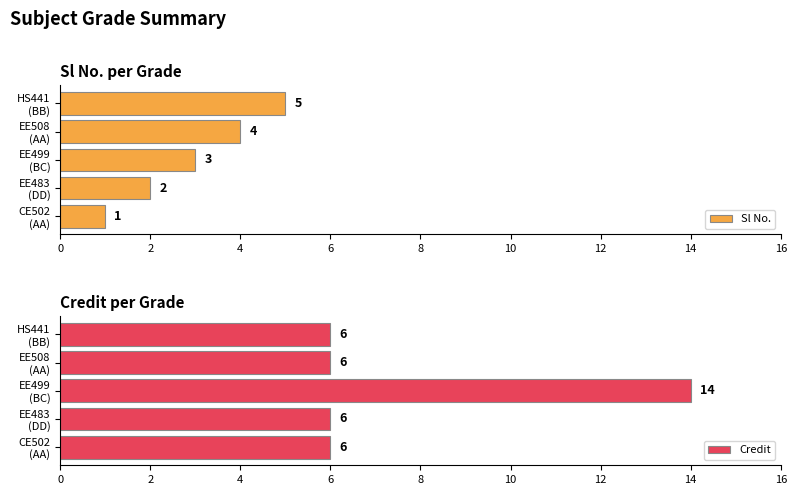

Which series has the widest spread of values?

Credit